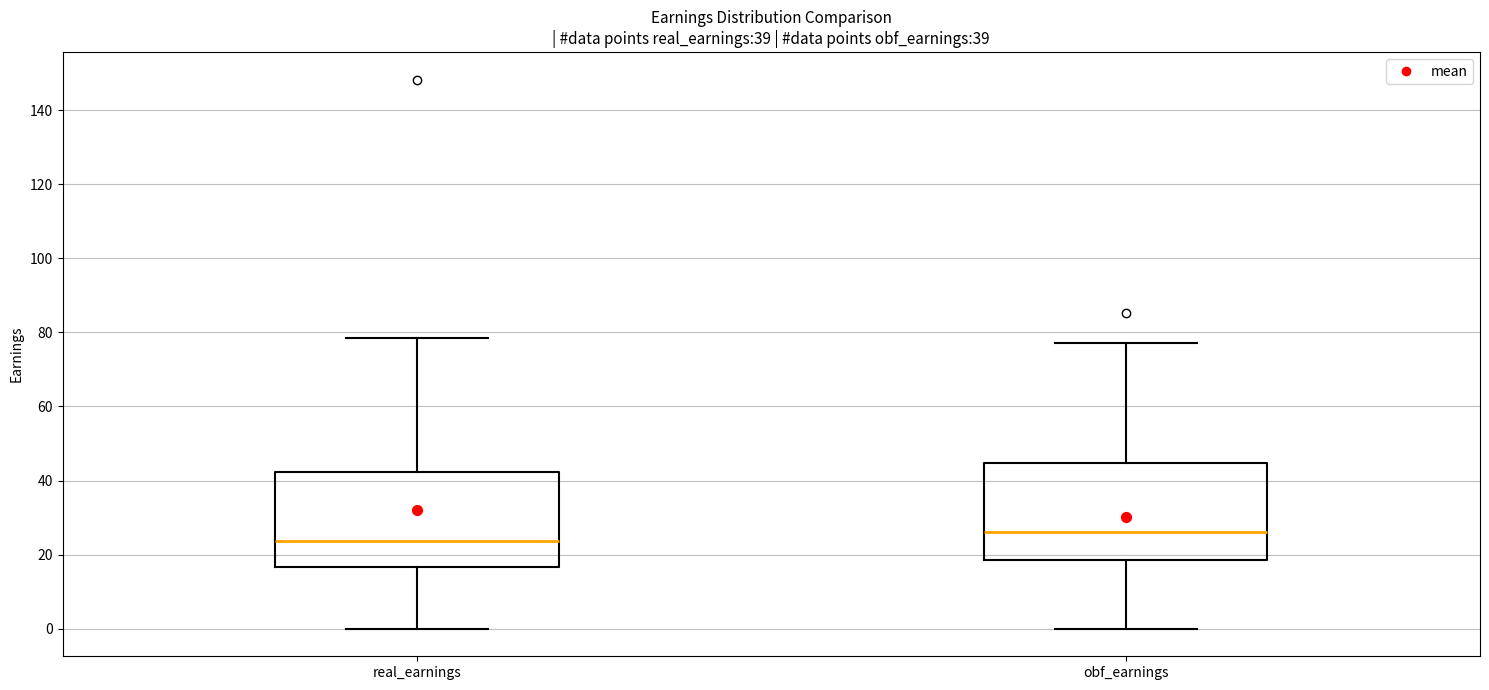

Which box has the highest median line?

obf_earnings